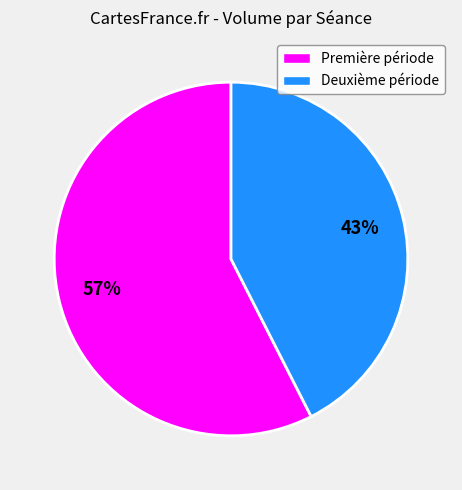

Is there a majority slice in this chart?

Yes